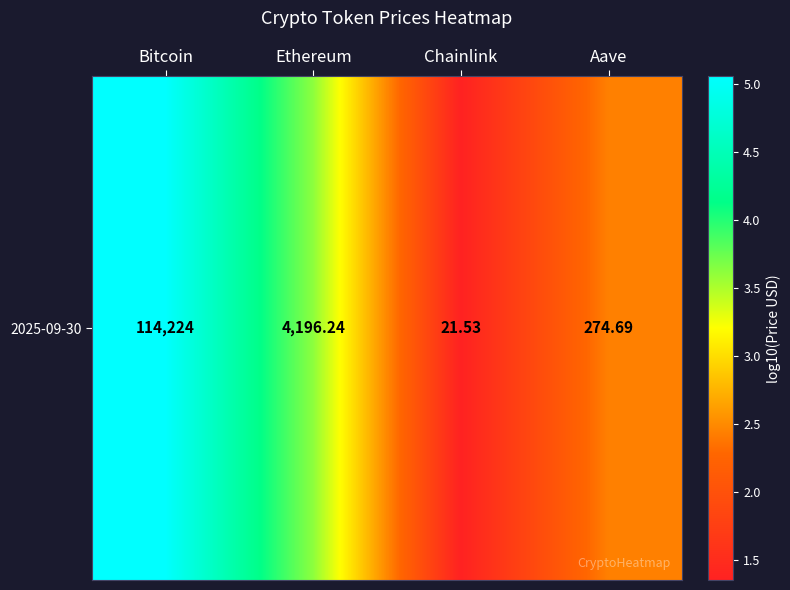

What is the sum of the values at Chainlink and Bitcoin?

6.4